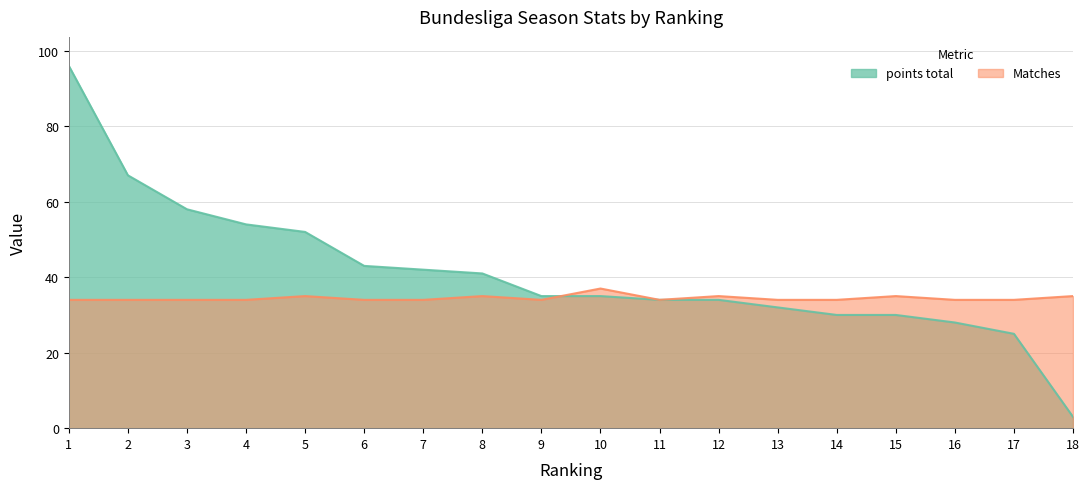

Reading right to left, transcribe all the data shown in this chart.

points total: 3	25	28	30	30	32	34	34	35	35	41	42	43	52	54	58	67	96
Matches: 35	34	34	35	34	34	35	34	37	34	35	34	34	35	34	34	34	34